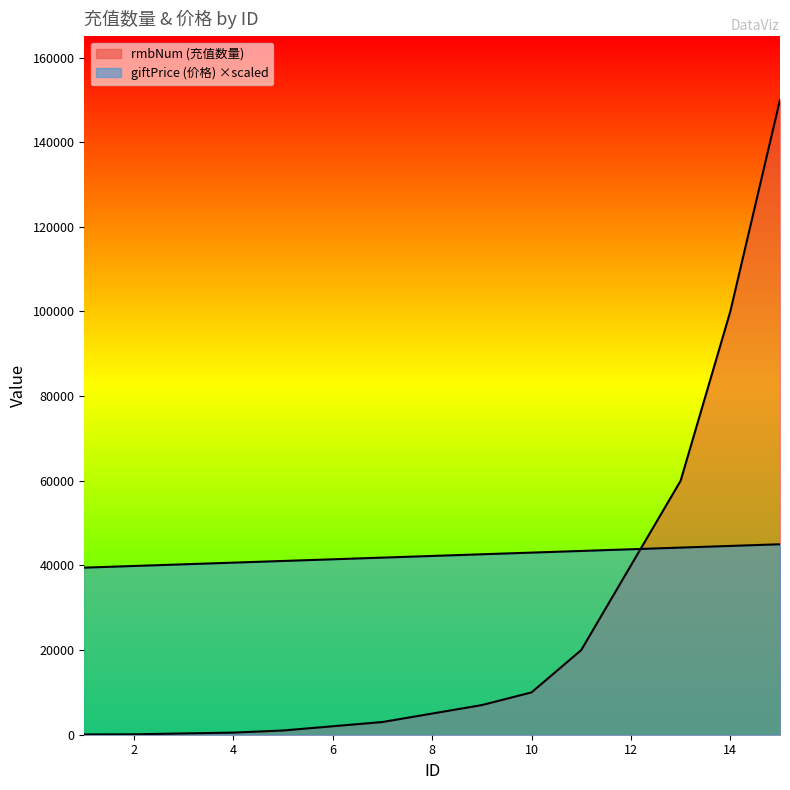

What is the difference between the maximum and minimum values in the giftPrice series?

5526.3